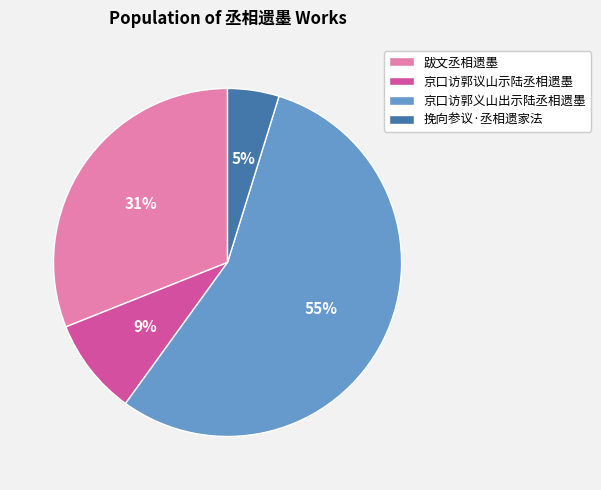

Approximately how many times larger is the value at 京口访郭义山出示陆丞相遗墨 compared to 京口访郭议山示陆丞相遗墨?

6.1